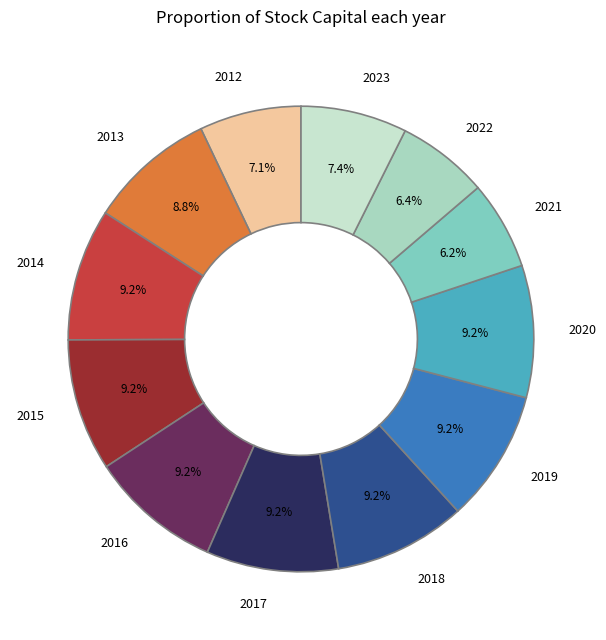

Approximately how many times larger is the value at 2017 compared to 2014?

1.0